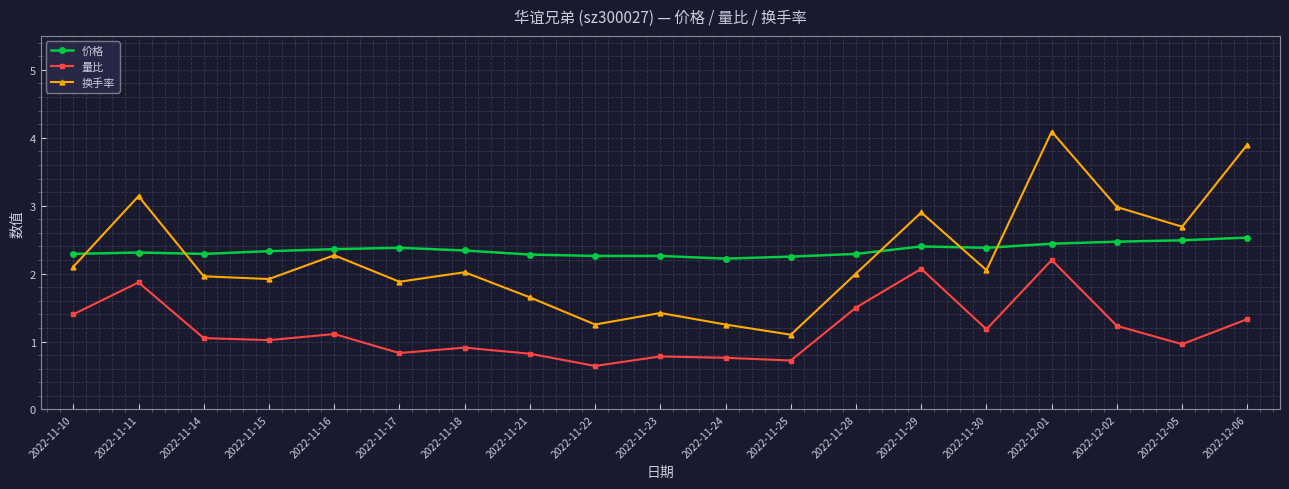

How many lines are shown in the chart?

3